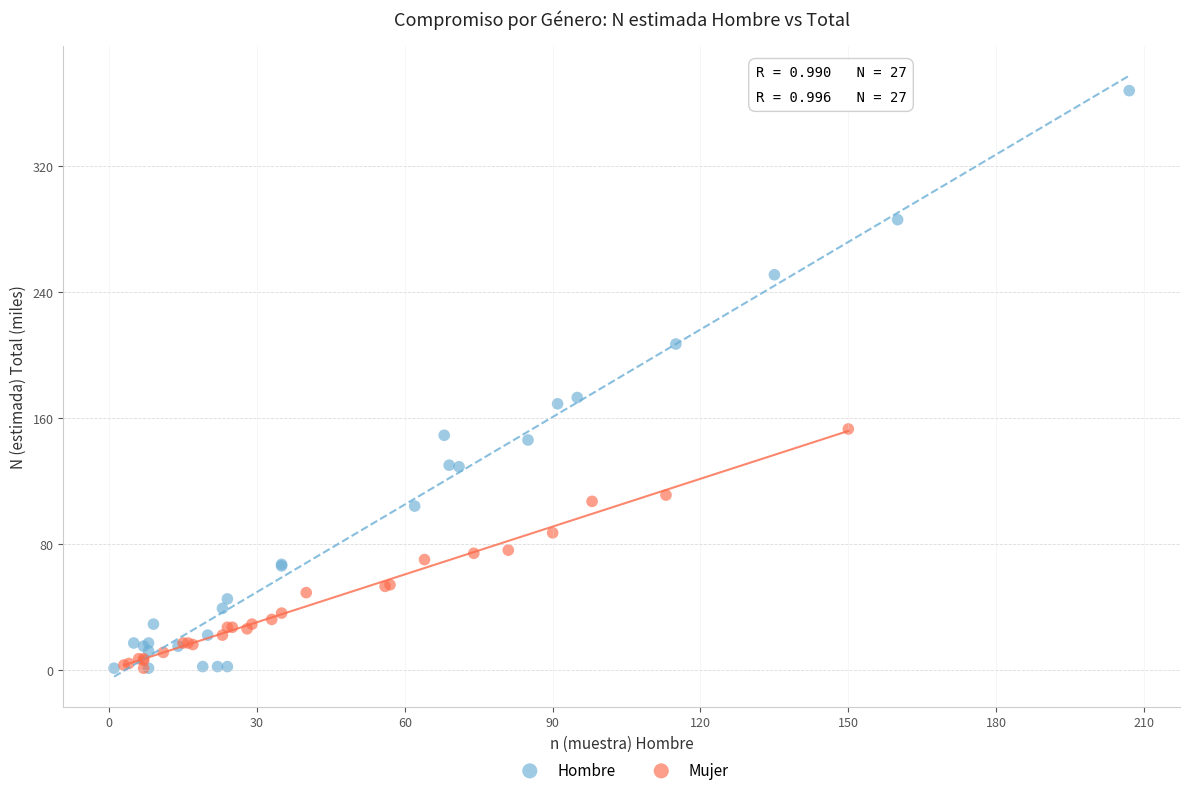

Which series has the largest Y range (max minus min)?

Hombre